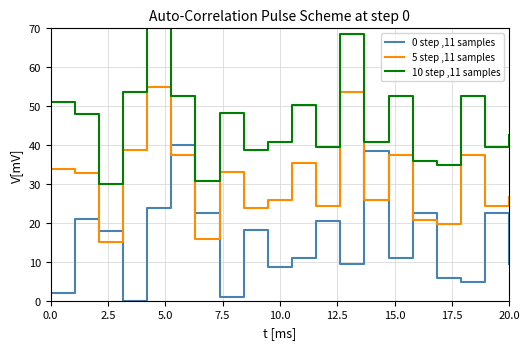

True or false: 10 step ,11 samples and 0 step ,11 samples intersect in this chart.

False